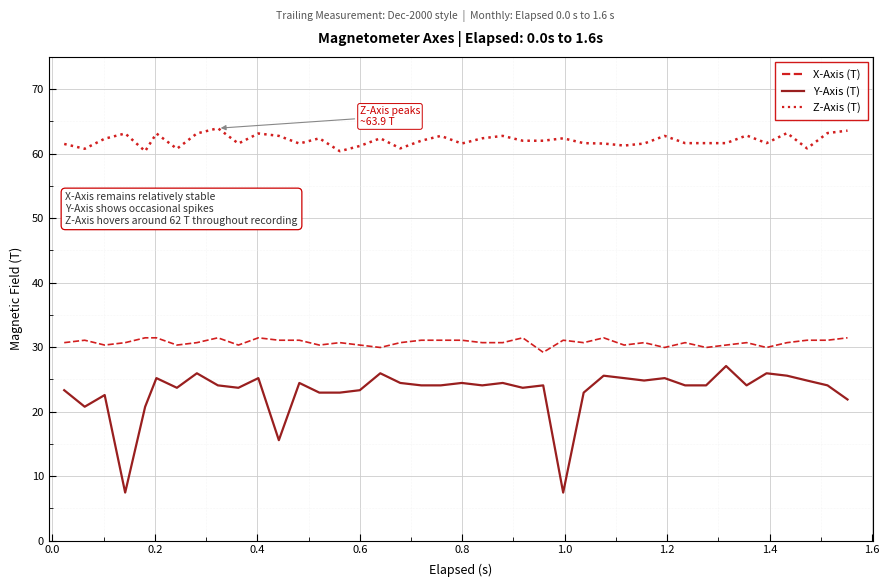

Which series has the largest range (max minus min)?

Y-Axis (T)